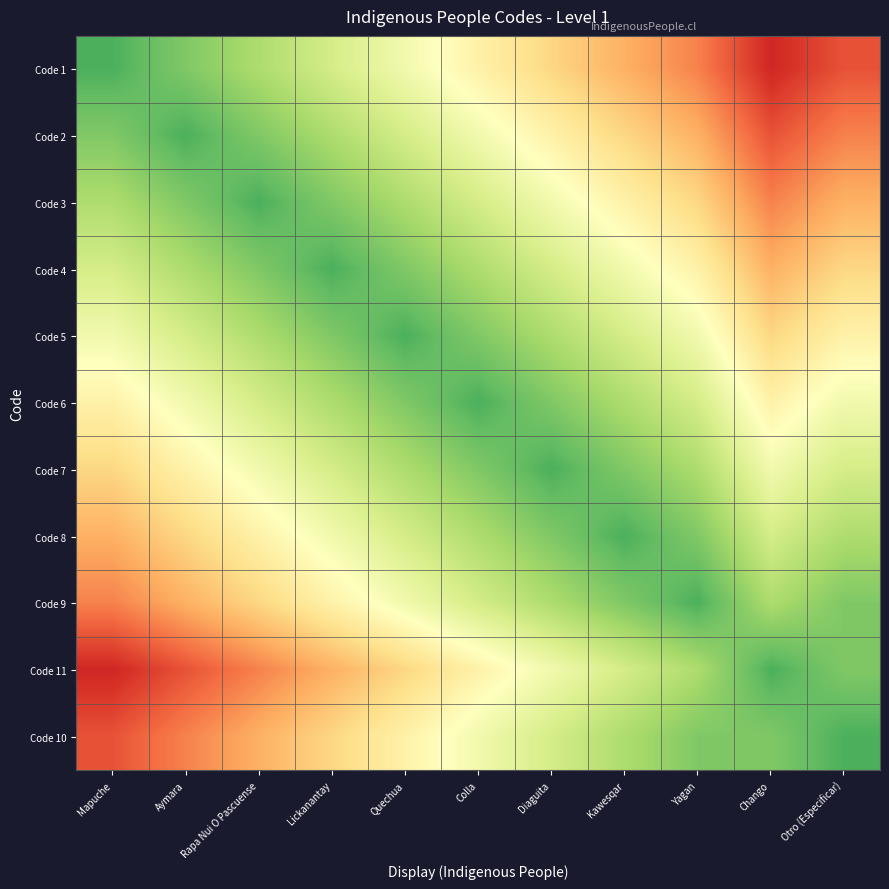

Rank the series by their maximum value, from lowest to highest.

Code 1, Code 2, Code 3, Code 4, Code 5, Code 6, Code 7, Code 8, Code 9, Code 11, Code 10